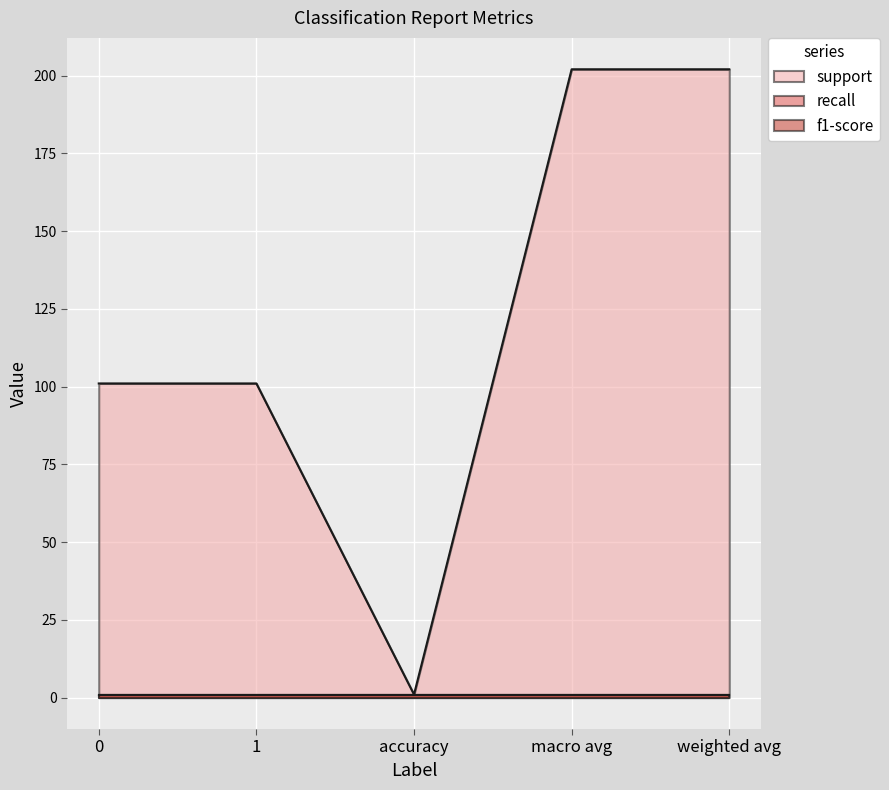

True or false: support and recall cross at least once.

False